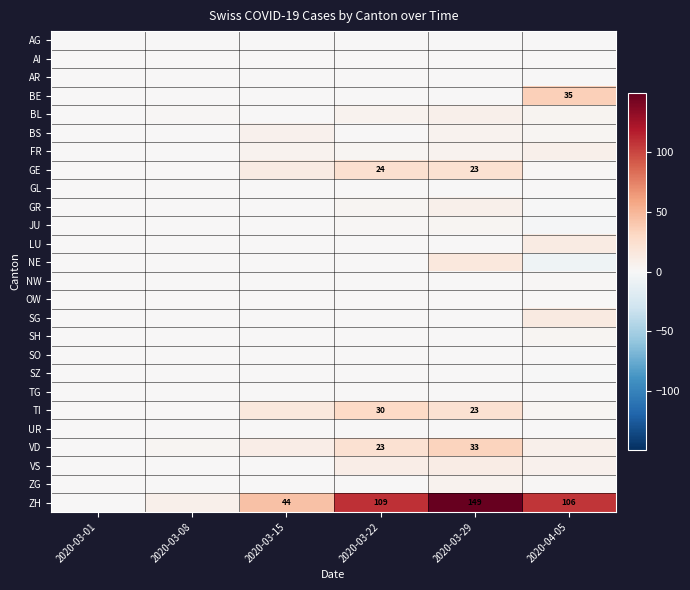

At which category is the sum across all series the highest?

2020-03-29